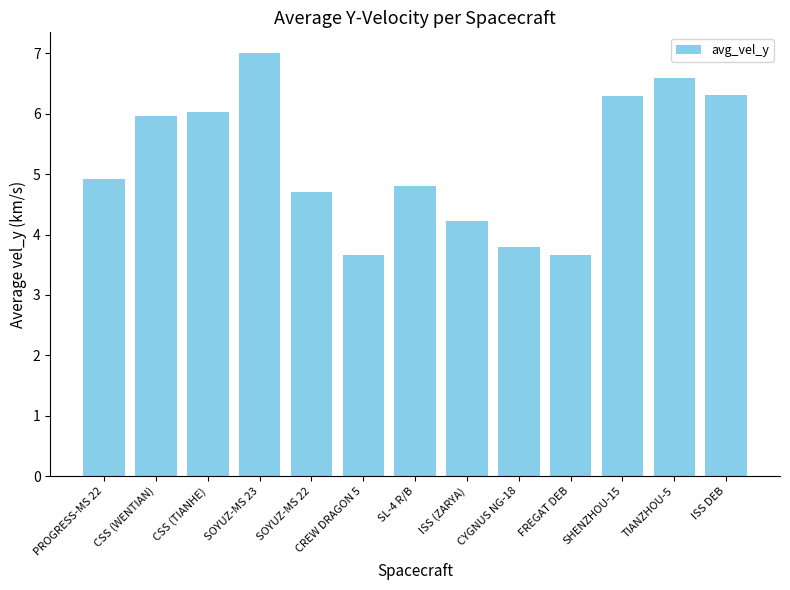

Reading right to left, what are all the values shown in this chart?

ISS DEB=6.3	TIANZHOU-5=6.6	SHENZHOU-15=6.3	FREGAT DEB=3.7	CYGNUS NG-18=3.8	ISS (ZARYA)=4.2	SL-4 R/B=4.8	CREW DRAGON 5=3.7	SOYUZ-MS 22=4.7	SOYUZ-MS 23=7.0	CSS (TIANHE)=6.0	CSS (WENTIAN)=6.0	PROGRESS-MS 22=4.9